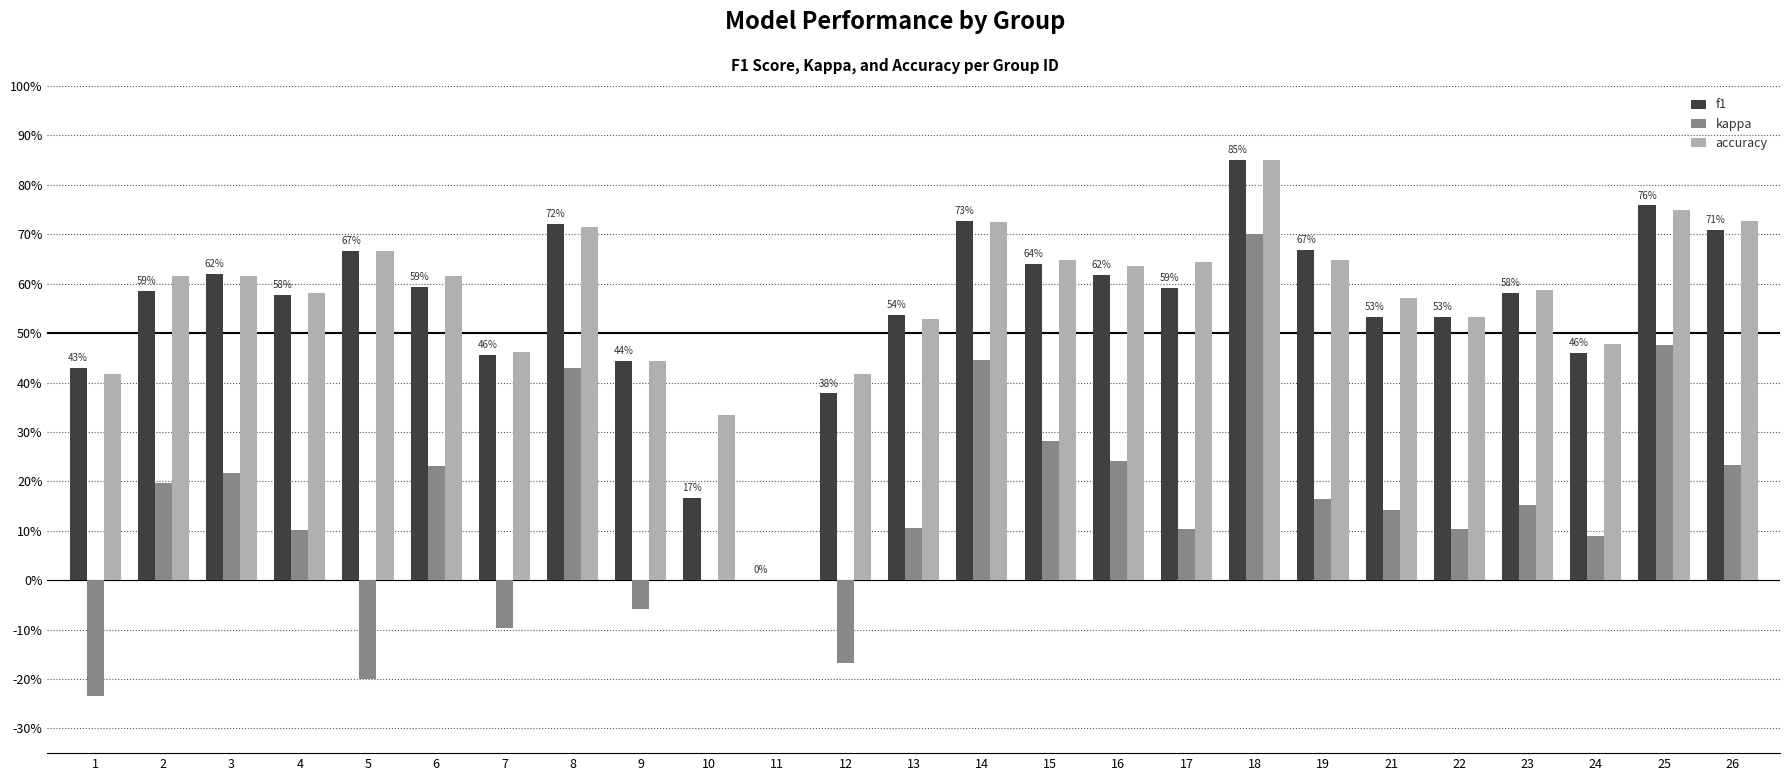

How many accuracy values are between 0 and 1?

25